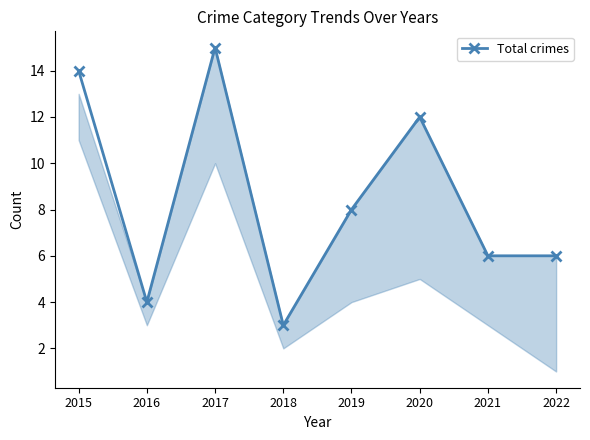

What is the maximum value shown in the chart?

15